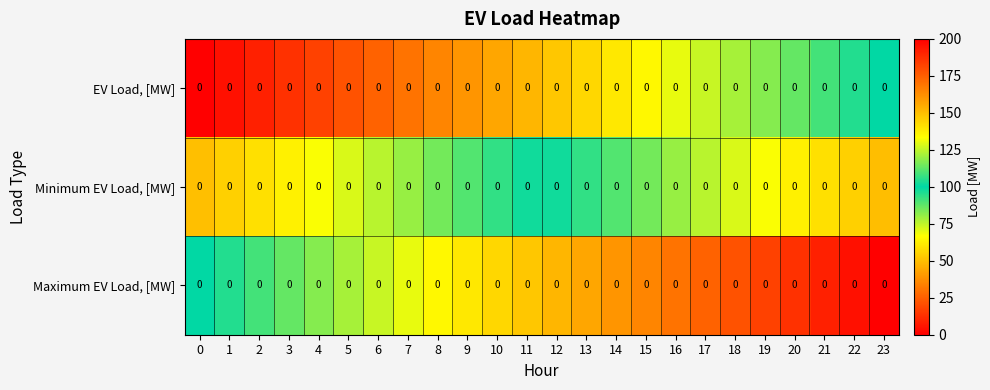

Read the Maximum EV Load, [MW] value at 23.

200.0